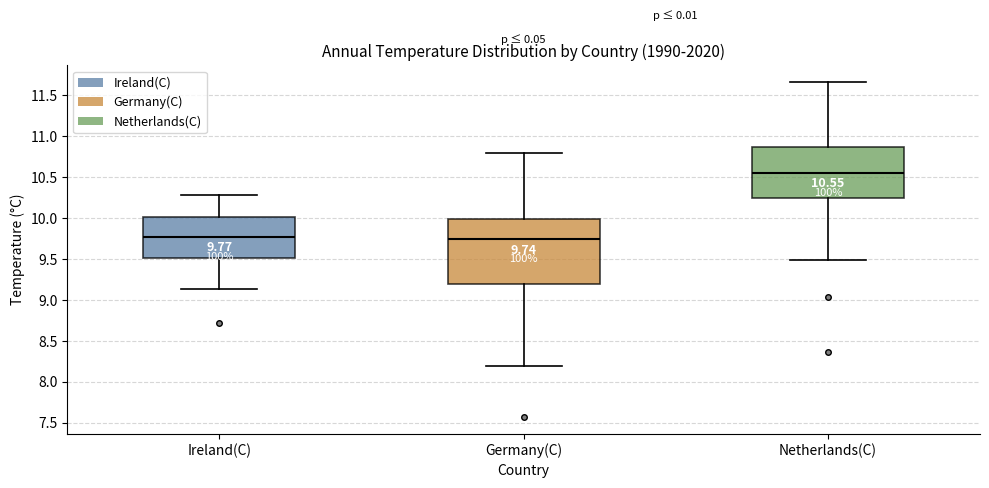

Comparing the boxes themselves (not the whiskers), which one is the tallest?

Germany(C)